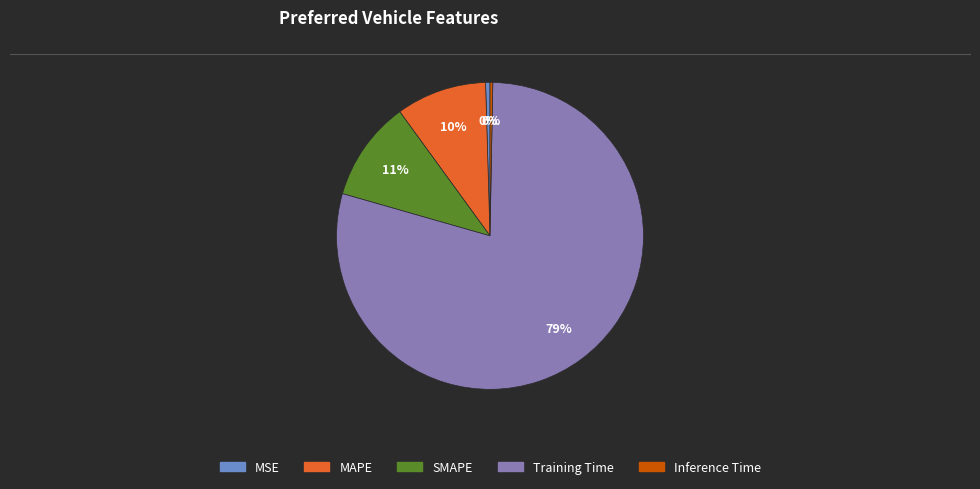

Is there any slice that represents more than half of the pie?

Yes